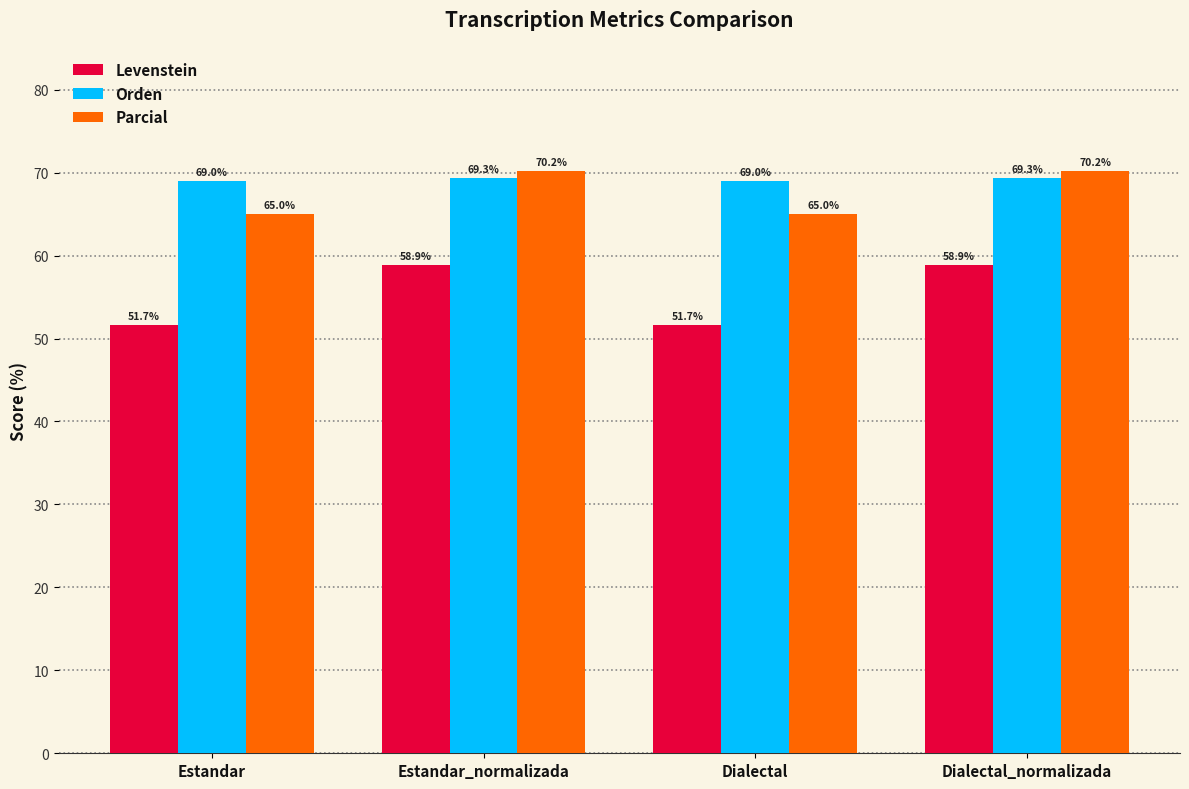

What value does the Orden series have at Dialectal?

69.0